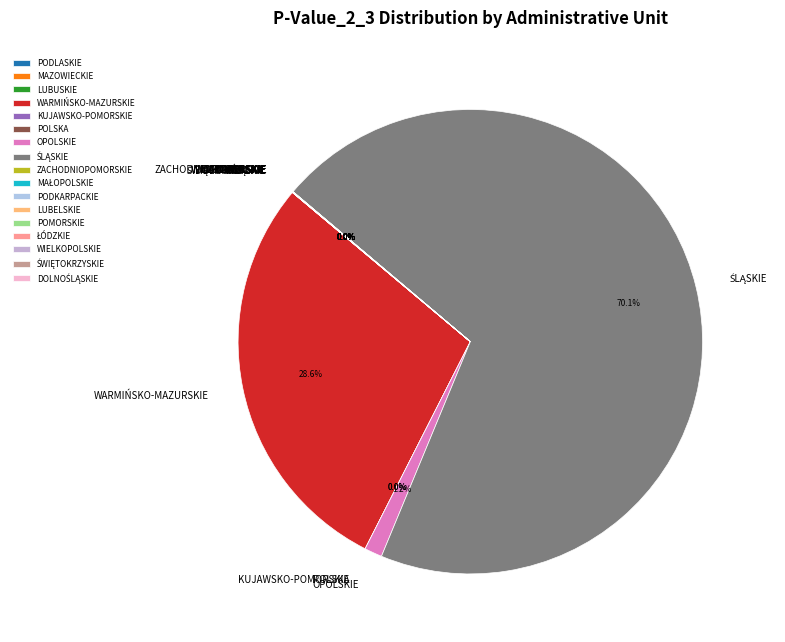

To the nearest percent, what is the combined percentage of OPOLSKIE and ZACHODNIOPOMORSKIE?

1%